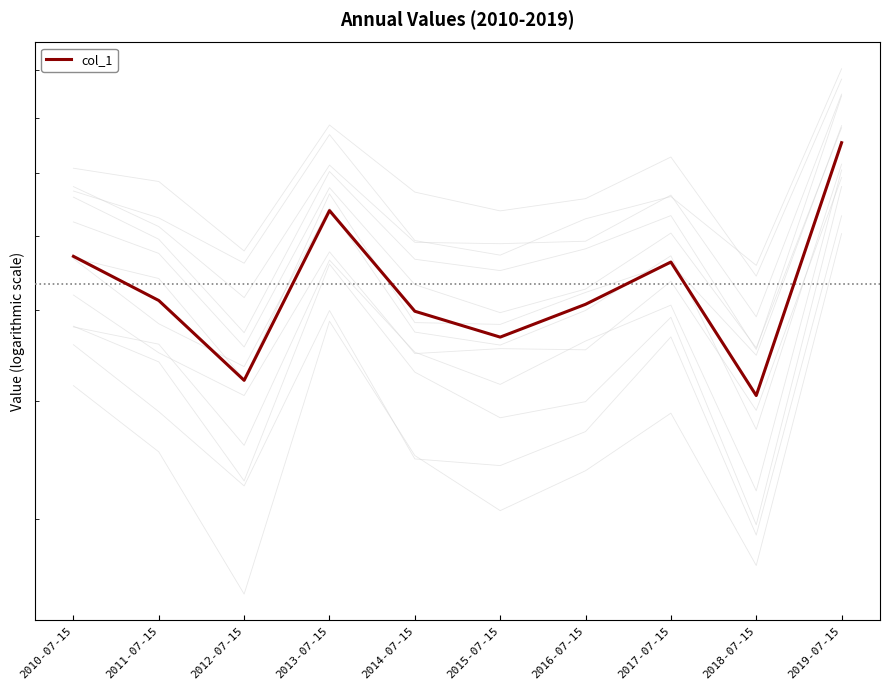

How many lines are shown in the chart?

1